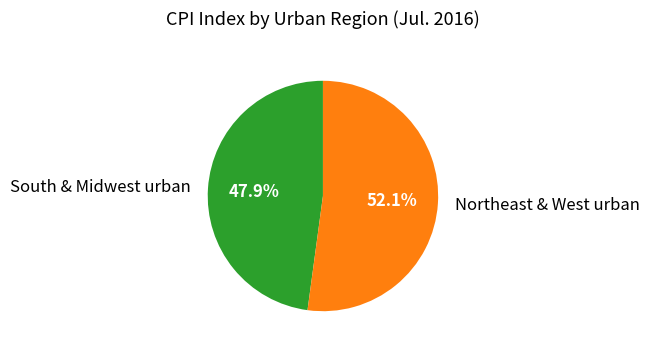

What is the majority slice?

Northeast & West urban